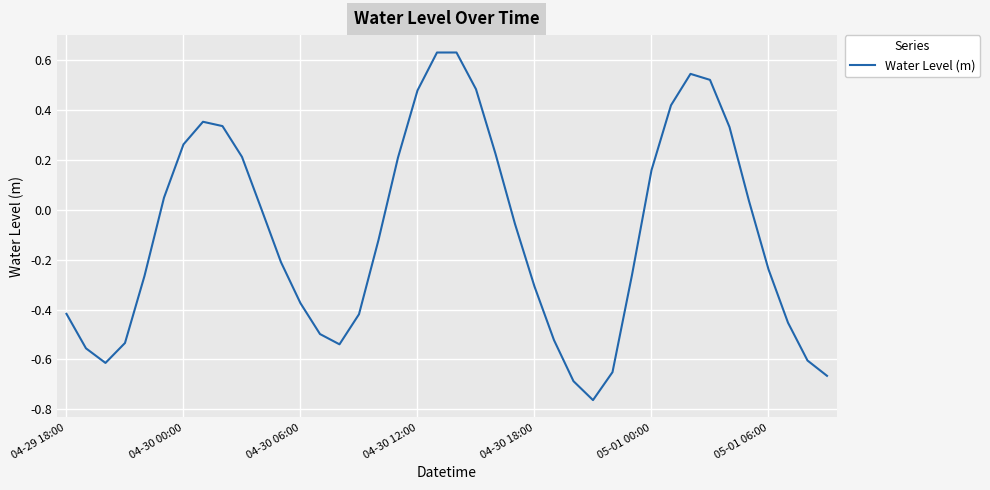

True or false: there are more than 0 points higher than both neighbors.

True